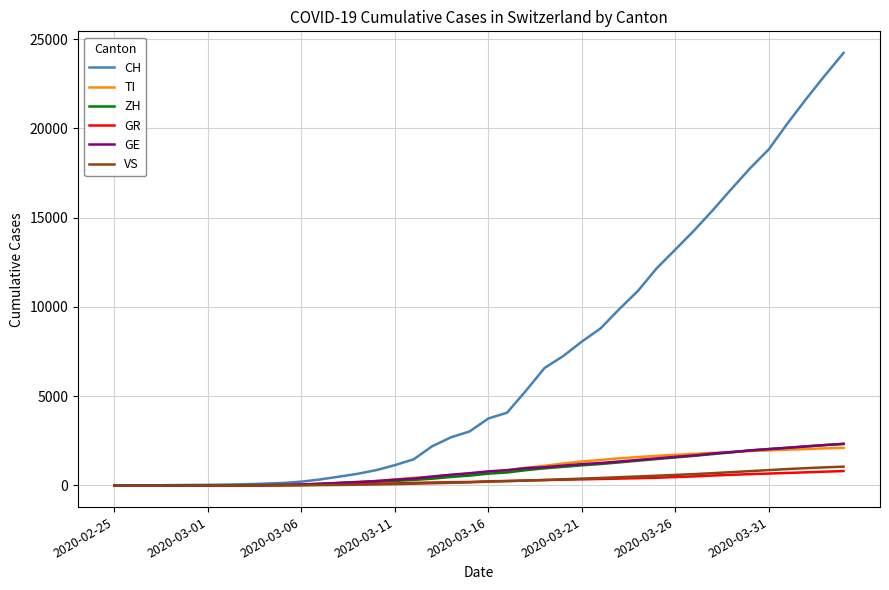

What is the highest value of the TI series?

2108